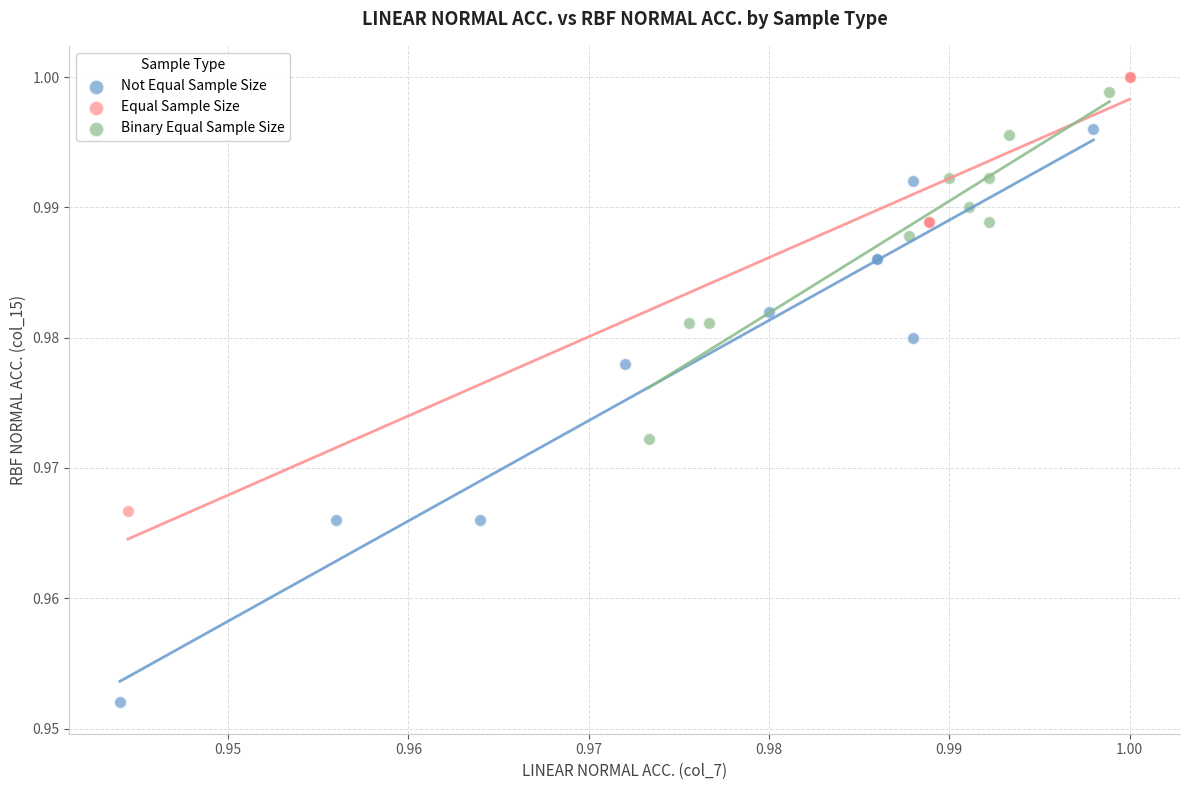

Which series reaches the minimum Y coordinate?

Not Equal Sample Size